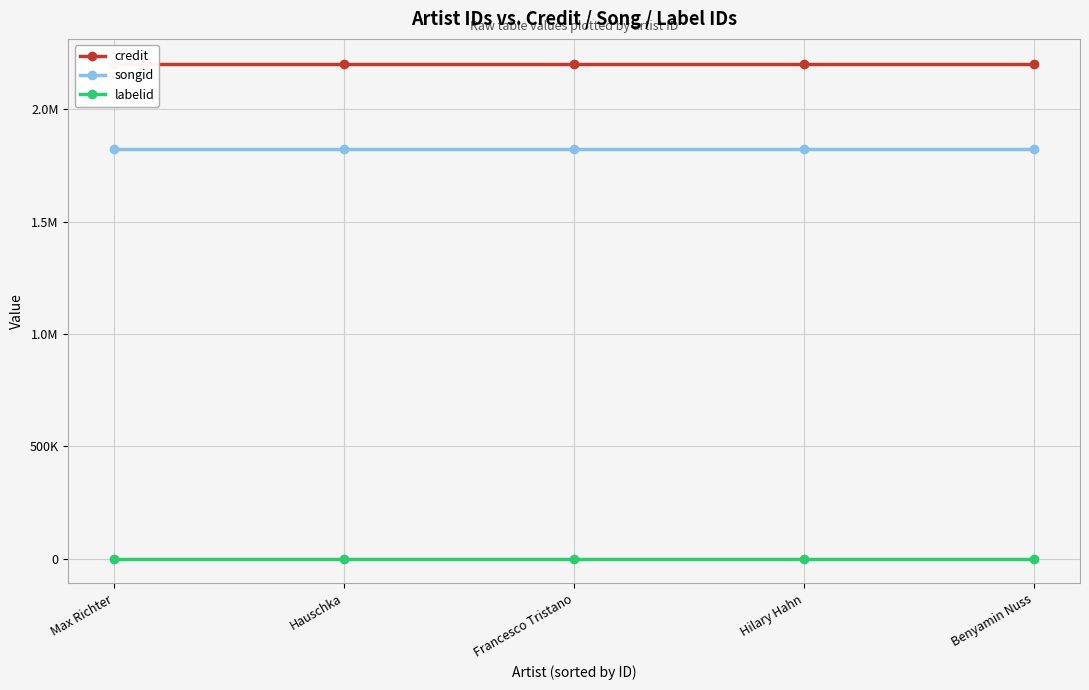

True or false: labelid has more than 1 points higher than both neighbors.

False